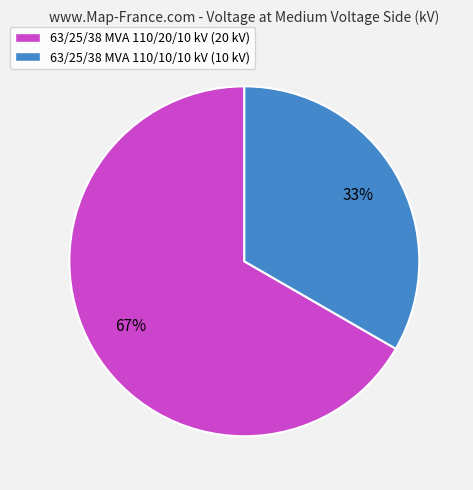

The 63/25/38 MVA 110/20/10 kV slice represents 75% of the pie. True or false?

False